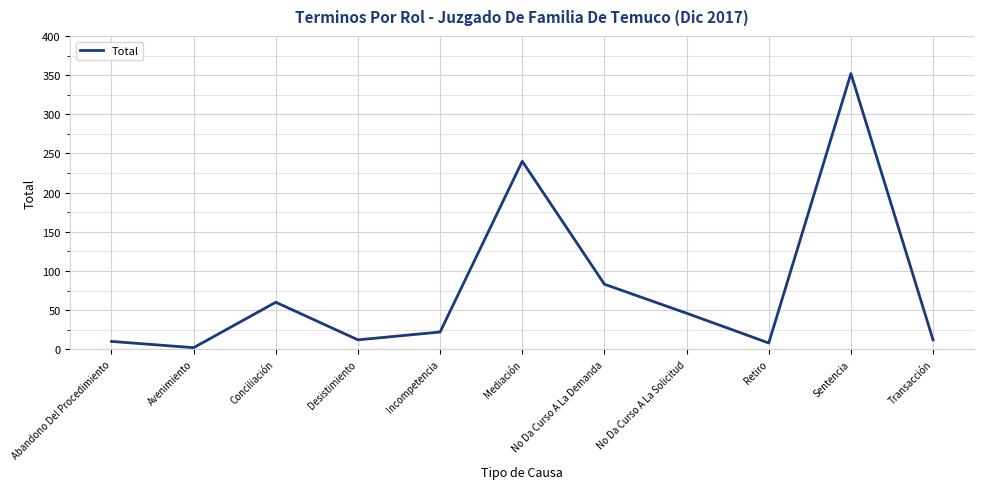

Reading left to right, extract all data points from this chart.

10	2	60	12	22	240	83	46	8	352	12